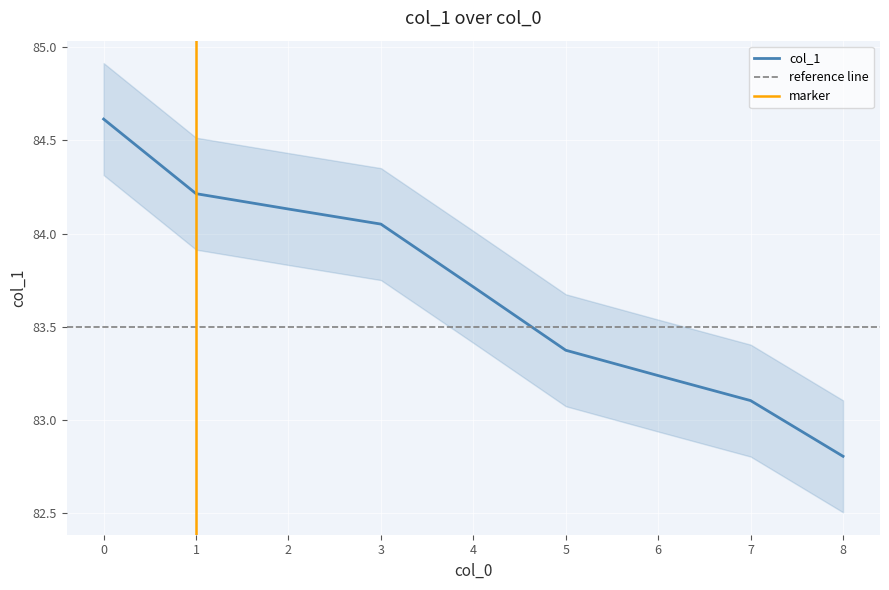

What is the sum of the values at 6 and 8?

166.0